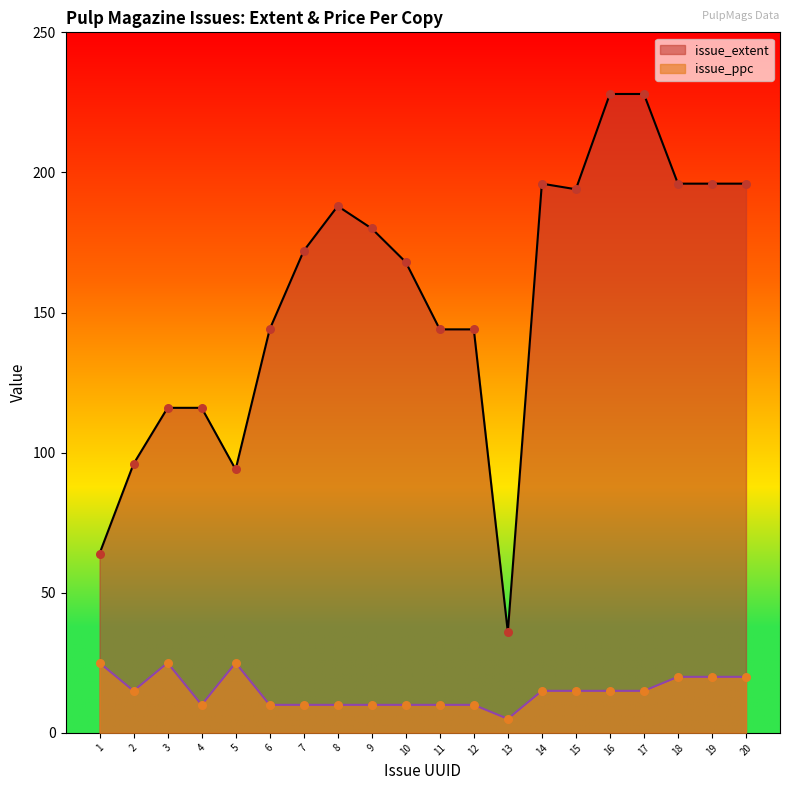

At how many categories does at least one series exceed 89?

18